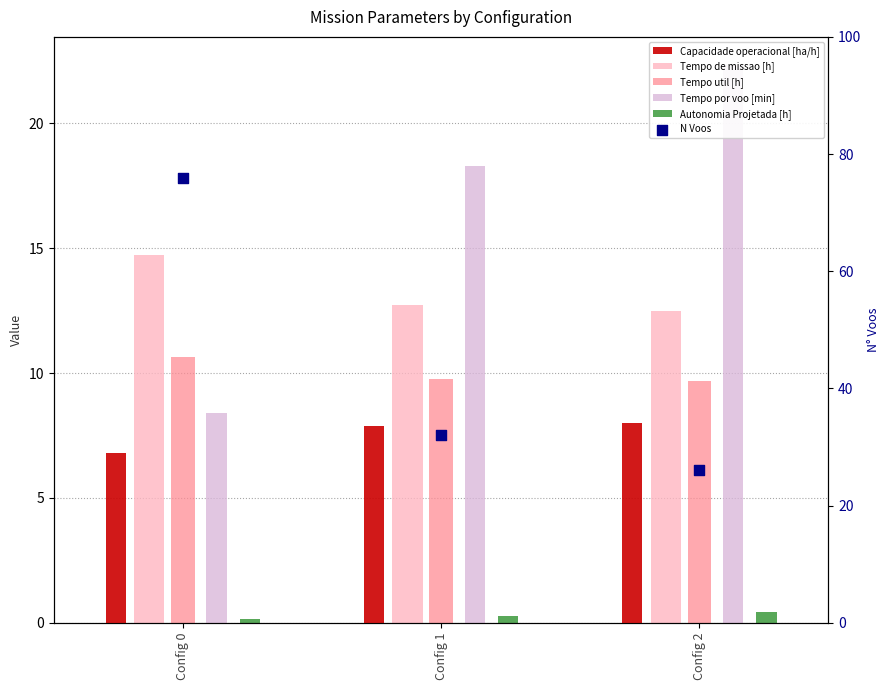

What is the total value across all series at Config 0?

116.7